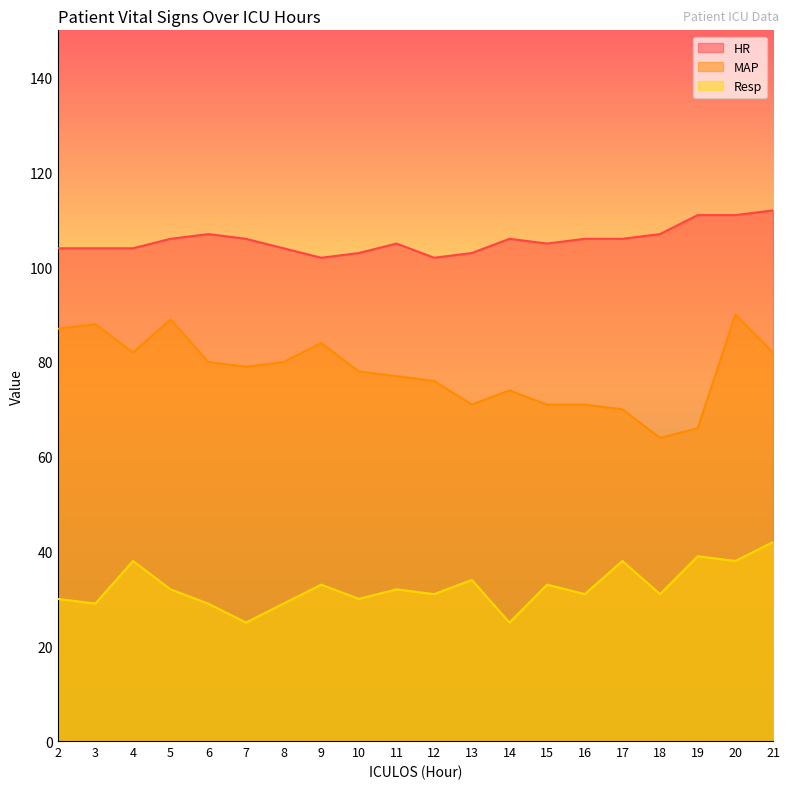

Does the chart have visible grid lines?

No